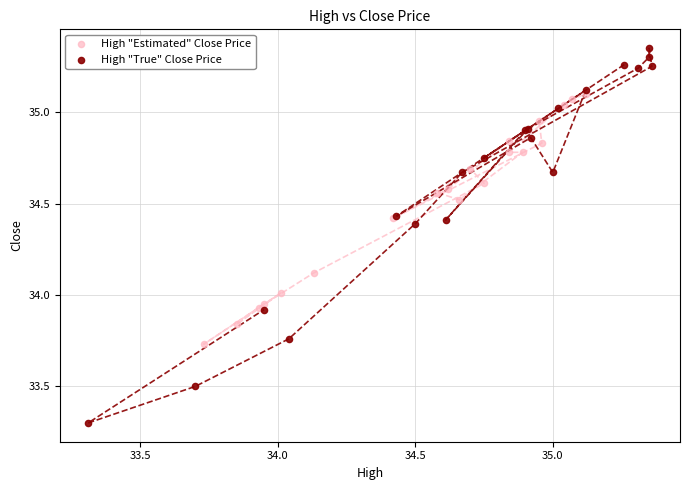

Which series has the largest Y range (max minus min)?

High "True" Close Price